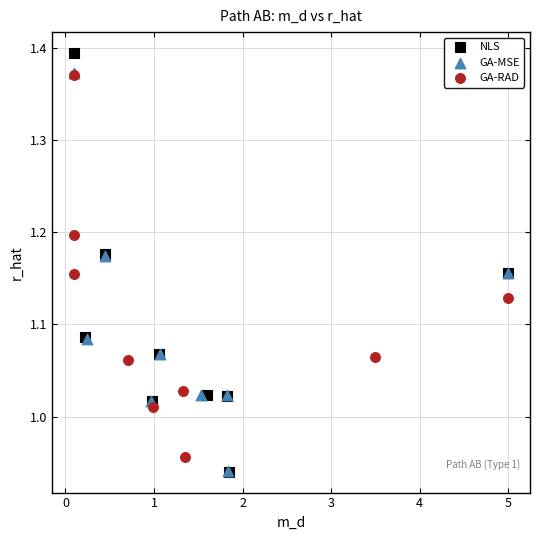

What are all the series names shown in the legend?

NLS, GA-MSE, GA-RAD